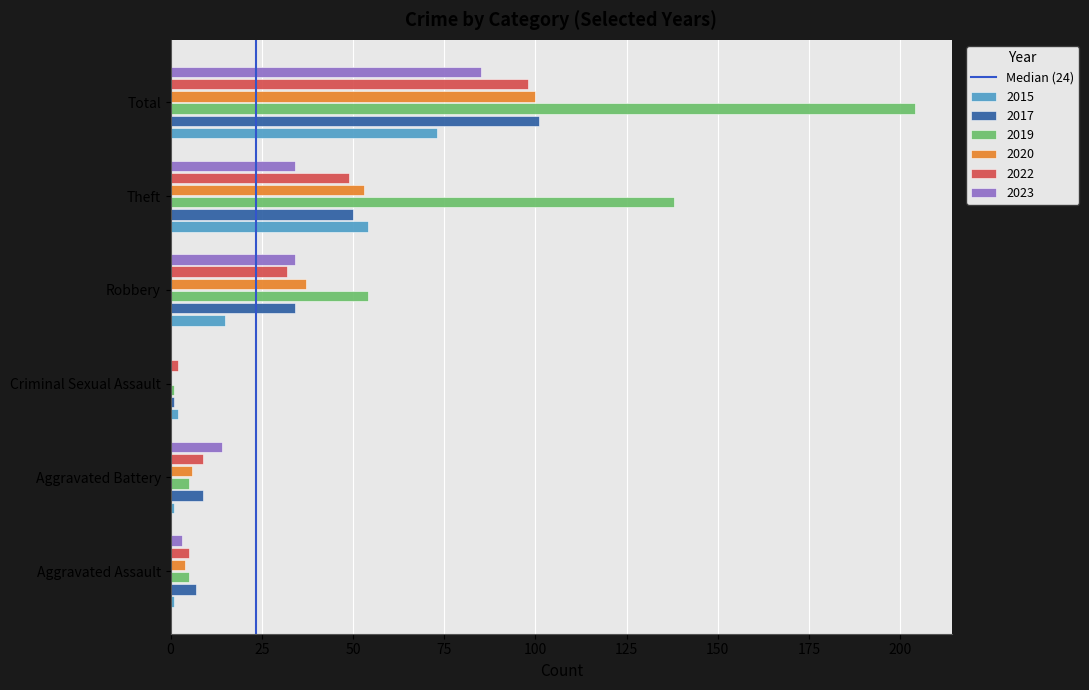

How many categories are shown in the chart?

6